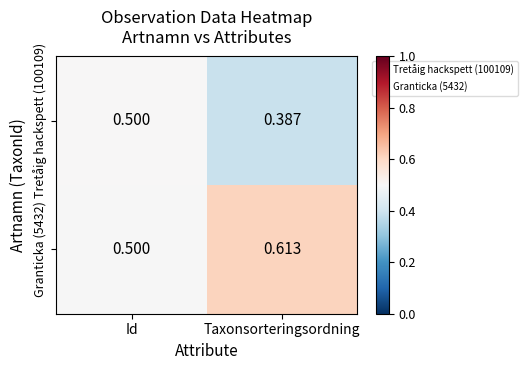

How many distinct data groups are displayed?

2